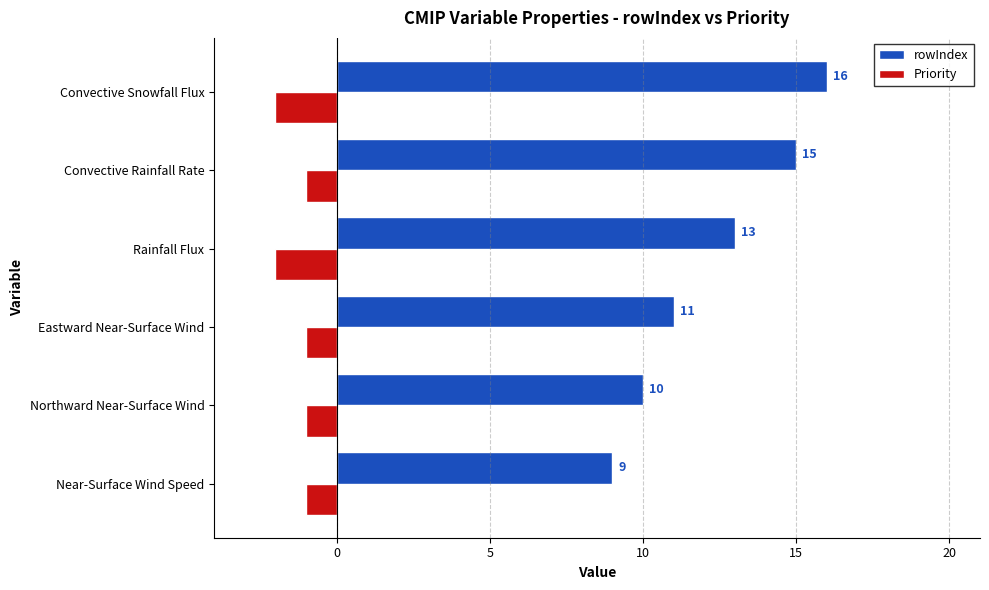

Is it true that rowIndex equals 13 at Near-Surface Wind Speed?

False